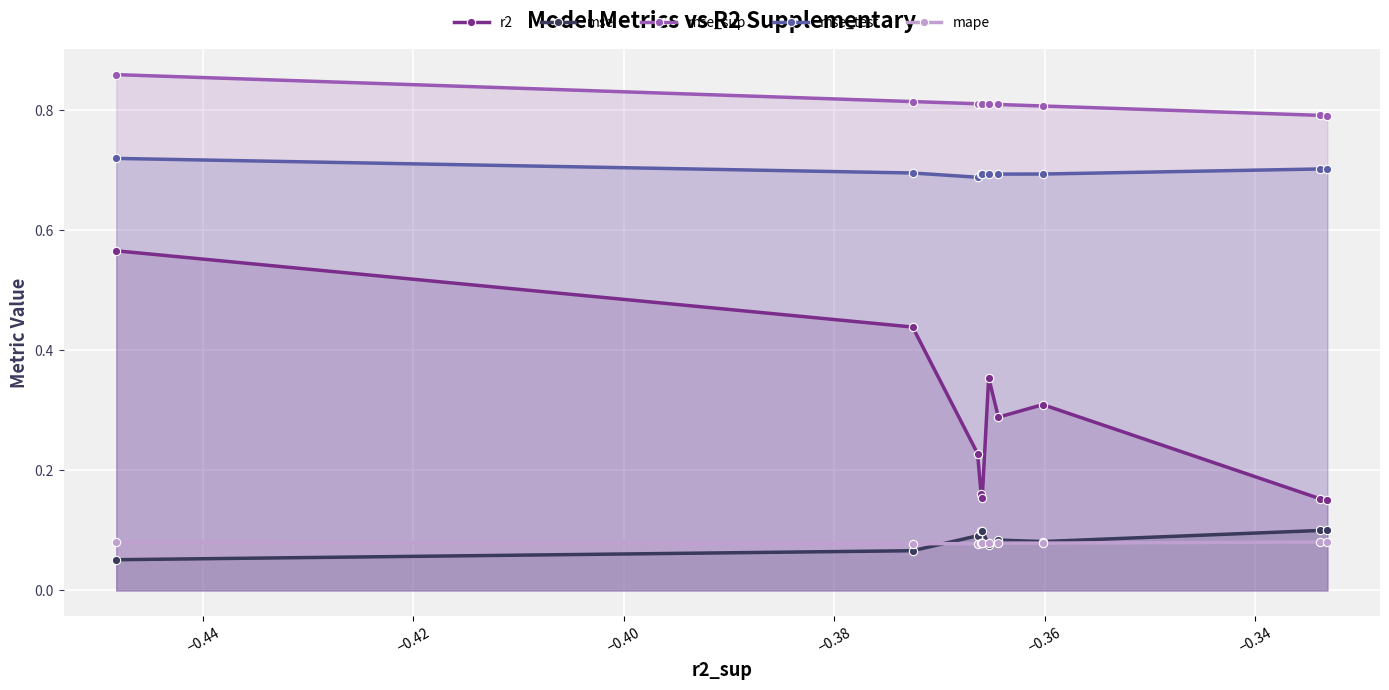

True or false: mape and r2 cross at least once.

False